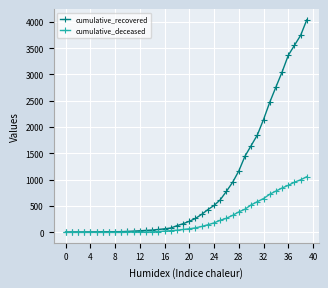

Rank the series by their average value, from highest to lowest.

cumulative_recovered, cumulative_deceased